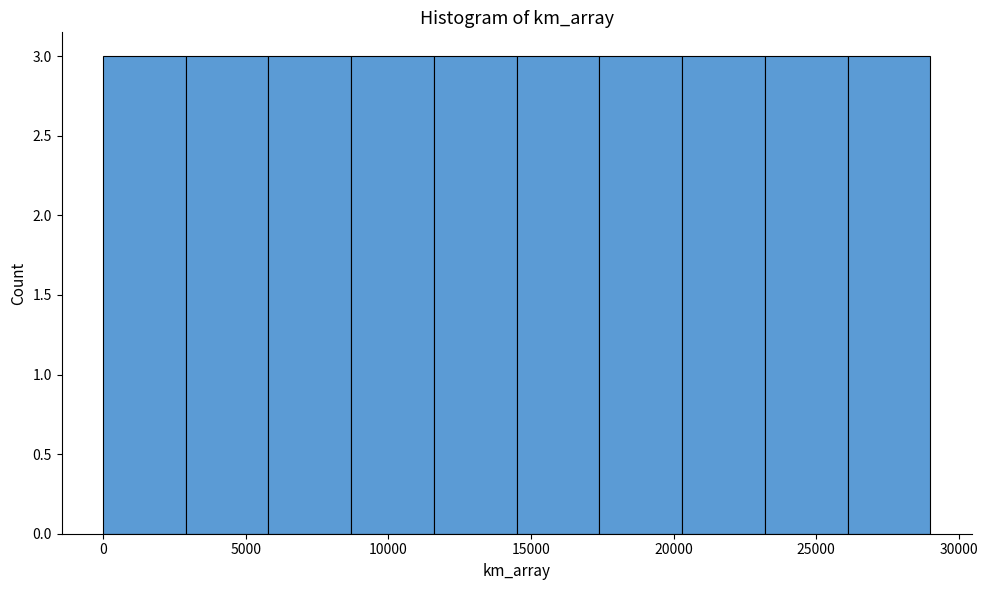

How tall is the bar that spans 20300 to 23200 on the x-axis? Neither the bar edges nor the heights are printed on the chart, so give them approximately, as read against the axes.

3